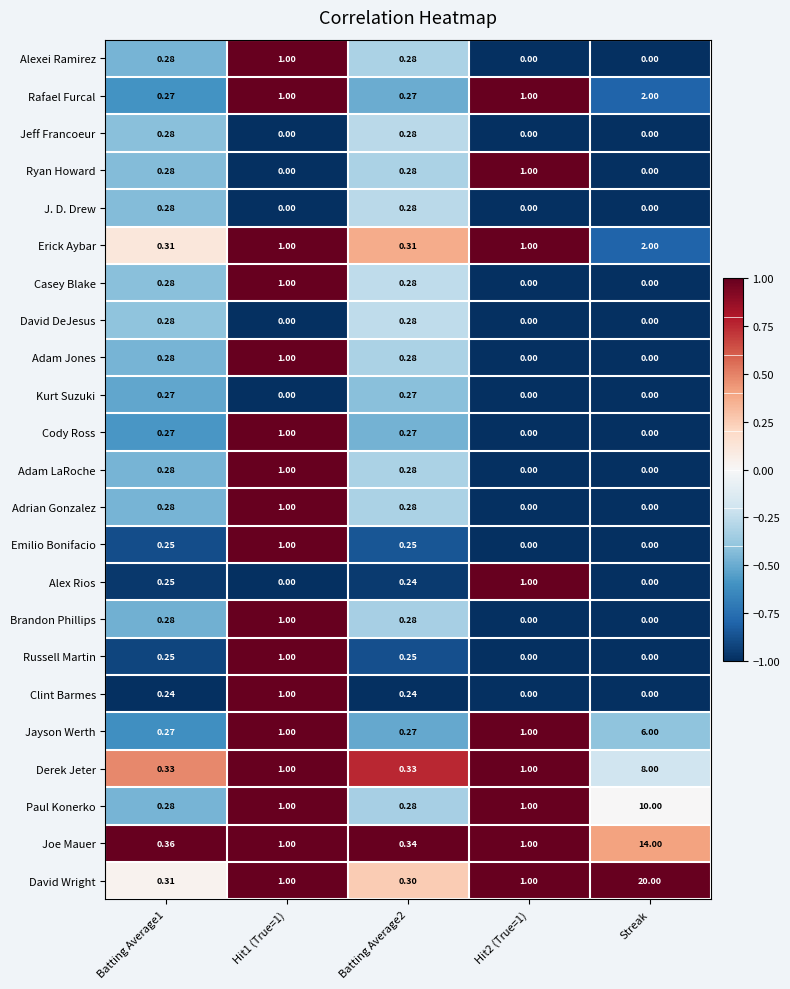

Between Hit1 (True=1) and Batting Average2, which series saw the biggest shift?

Clint Barmes